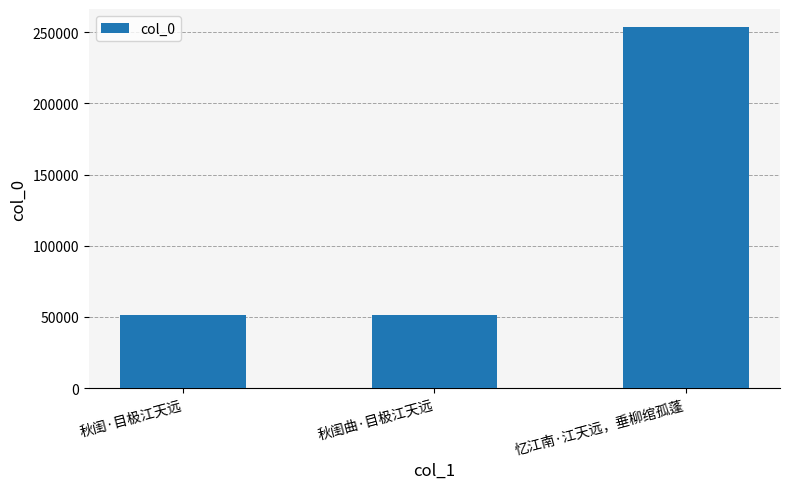

The value at 秋闺·目极江天远 is 51341. True or false?

True